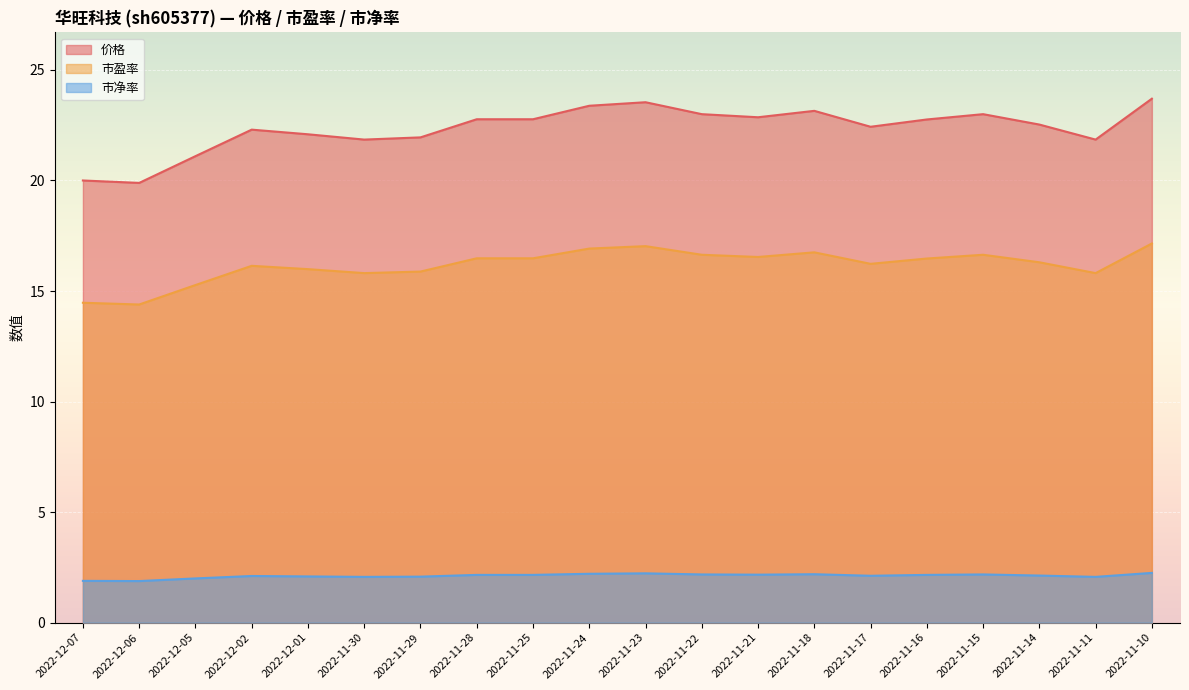

At 2022-11-22, list the series in order from smallest to largest.

市净率, 市盈率, 价格